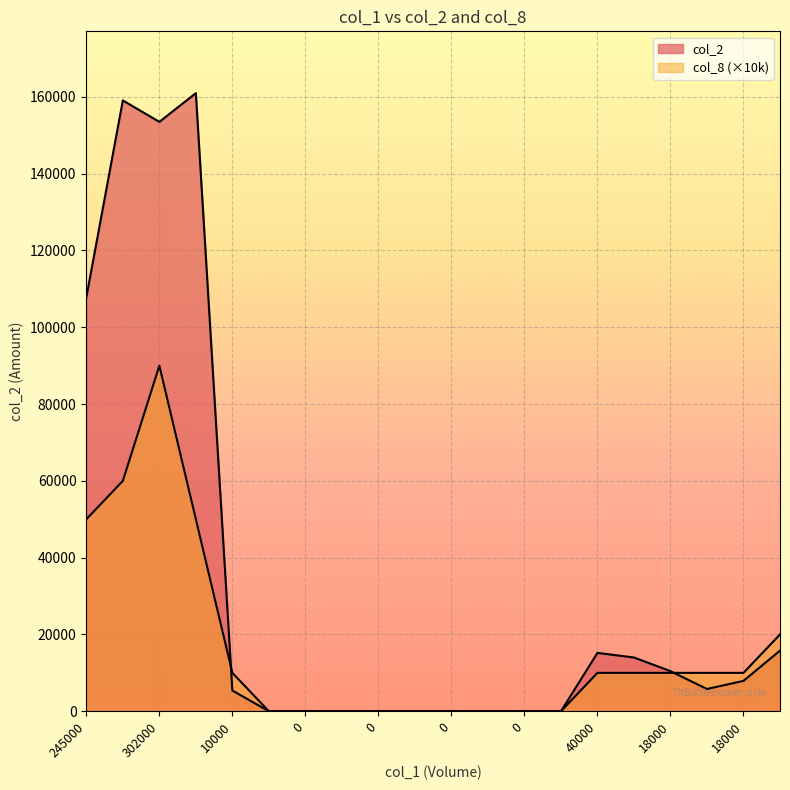

The col_8 series shows 38263 at 0. True or false?

False